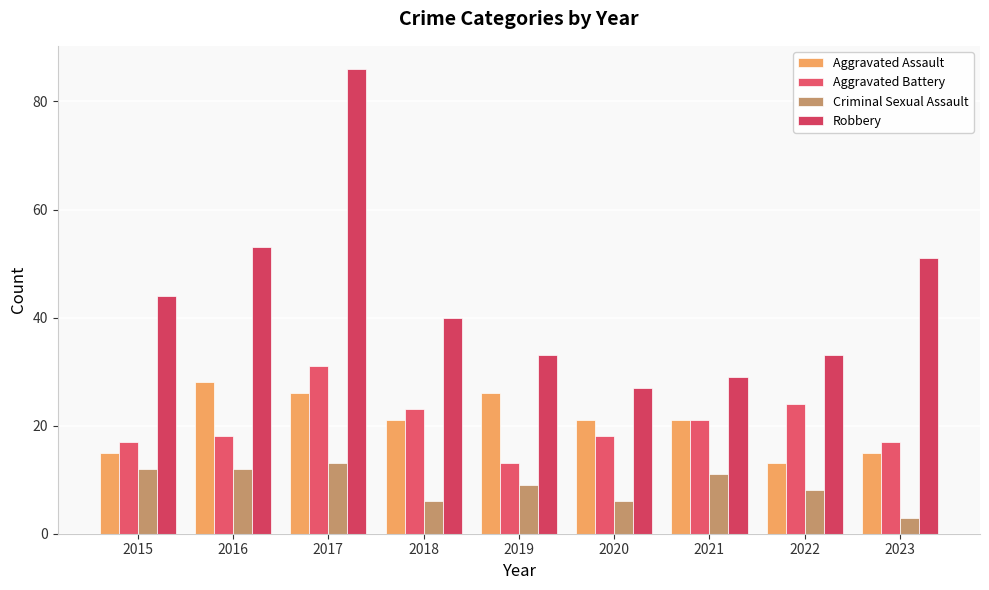

What is the value of the Aggravated Assault bar at the 3rd from the left?

26